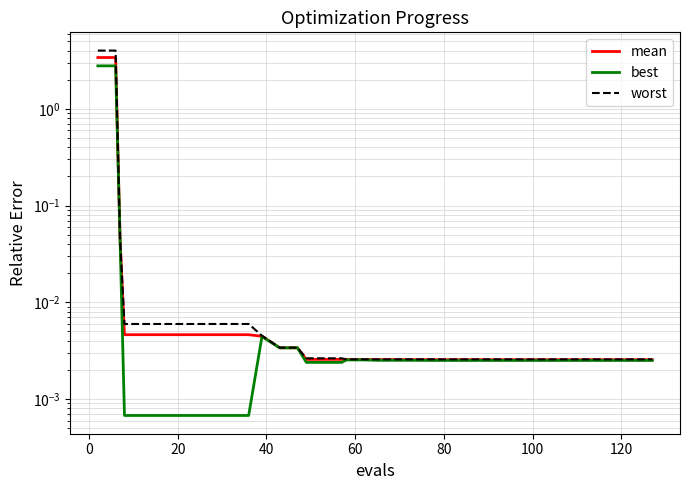

What is the difference between the second highest and second lowest values in the worst series?

4.0